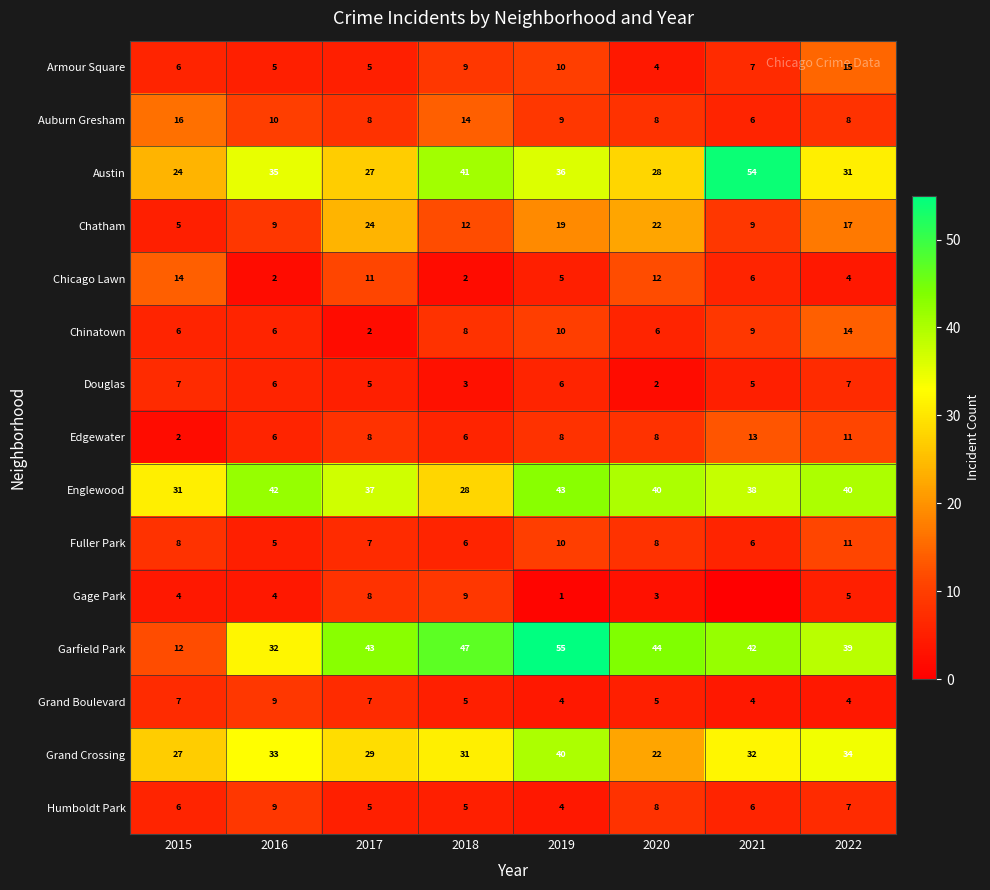

At how many categories does at least one series exceed 35?

7